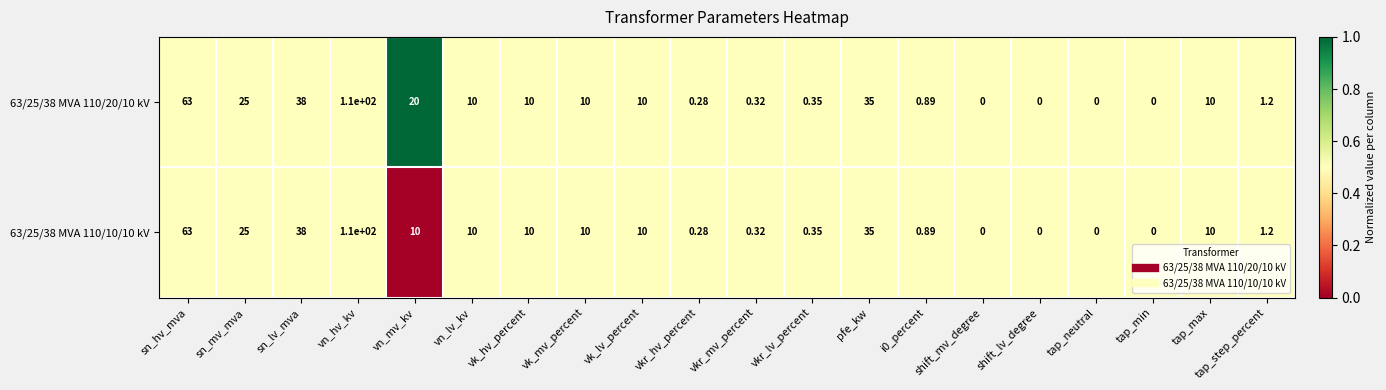

At which category is the sum across all series the highest?

vn_hv_kv